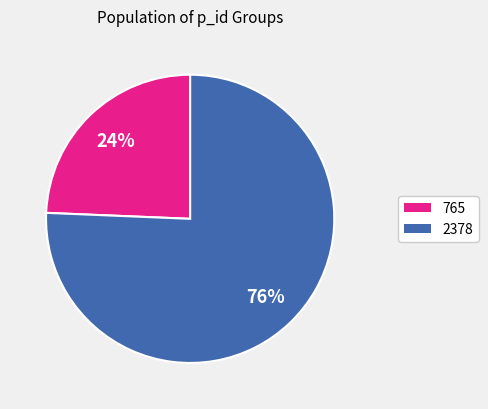

Is it true that 2378 is 76% of the pie?

True